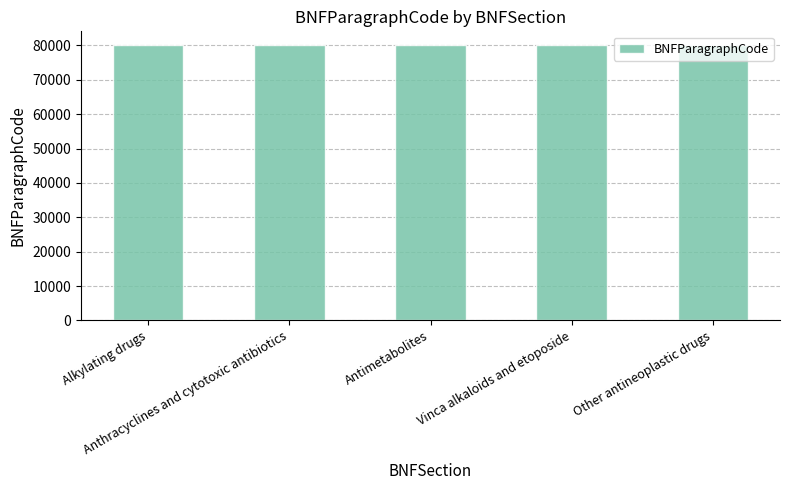

True or false: the data shows 30864 at Vinca alkaloids and etoposide.

False